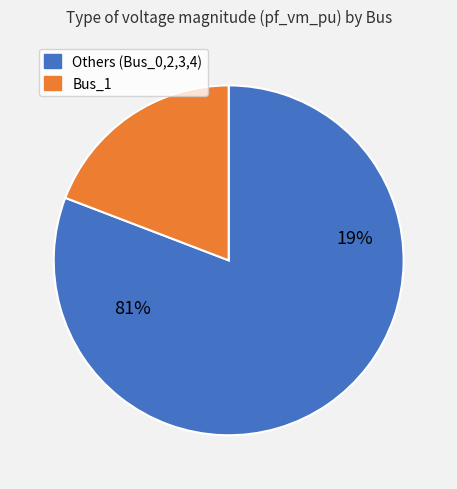

Combined, what portion of the pie is Bus_3 and Bus_4?

38.4%